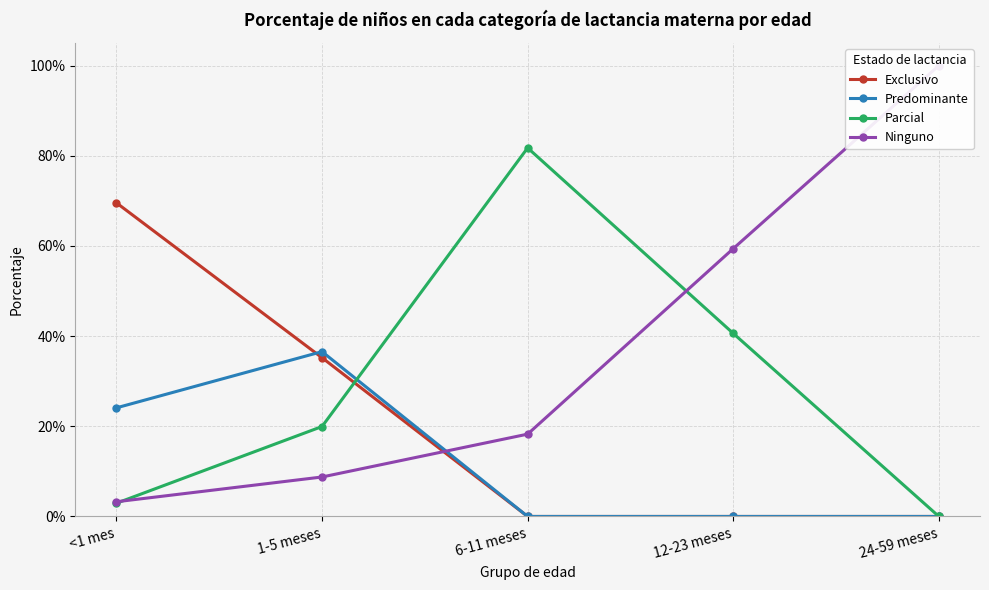

What is the label of the 1st point from the left?

<1 mes